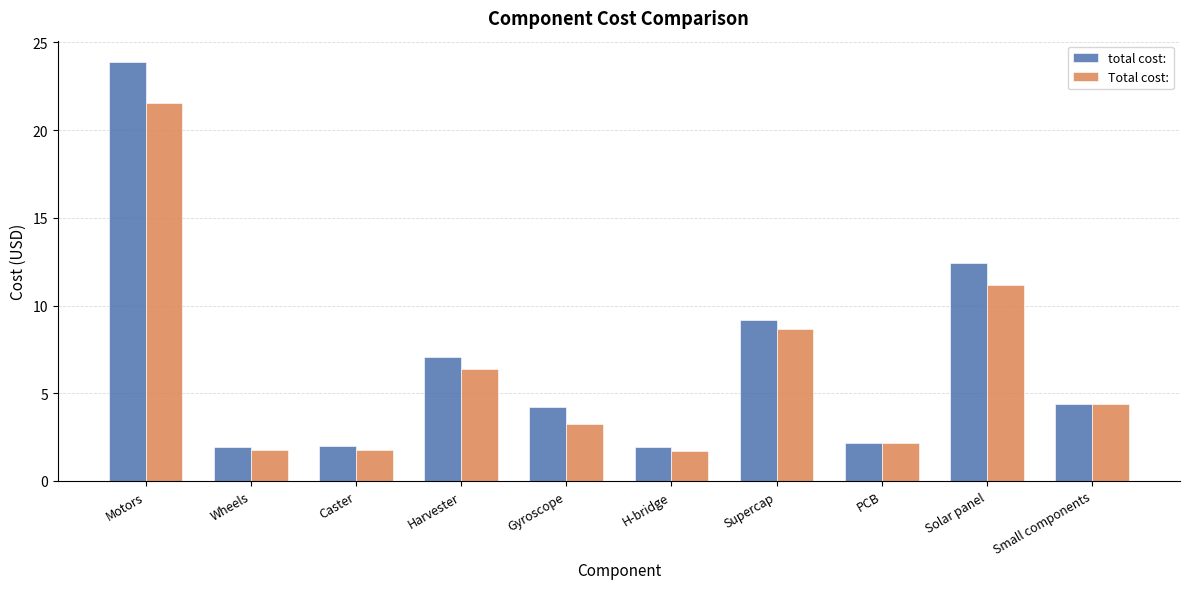

At which category is the sum across all series the highest?

Motors